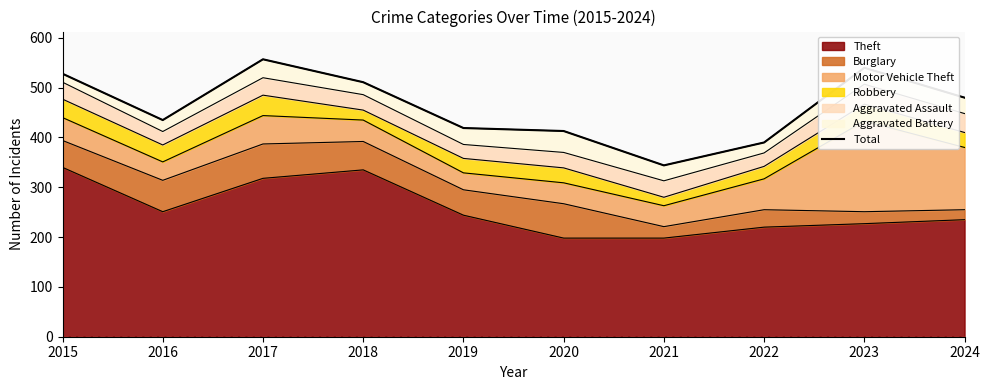

True or false: the data shows 628 at 2024.

False